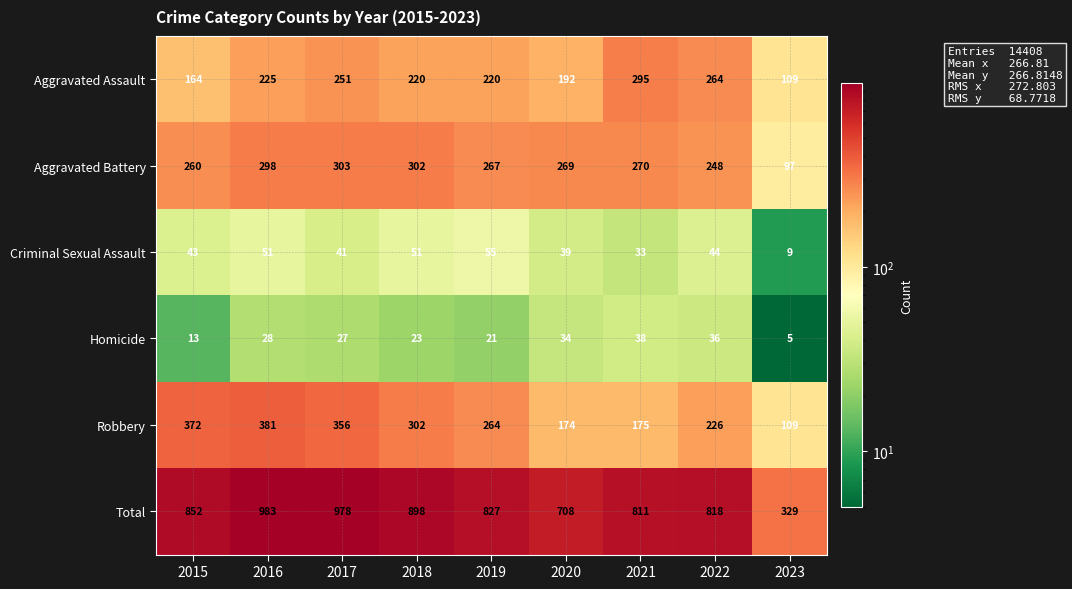

At 2022, list the series in order from largest to smallest.

Total, Aggravated Assault, Aggravated Battery, Robbery, Criminal Sexual Assault, Homicide